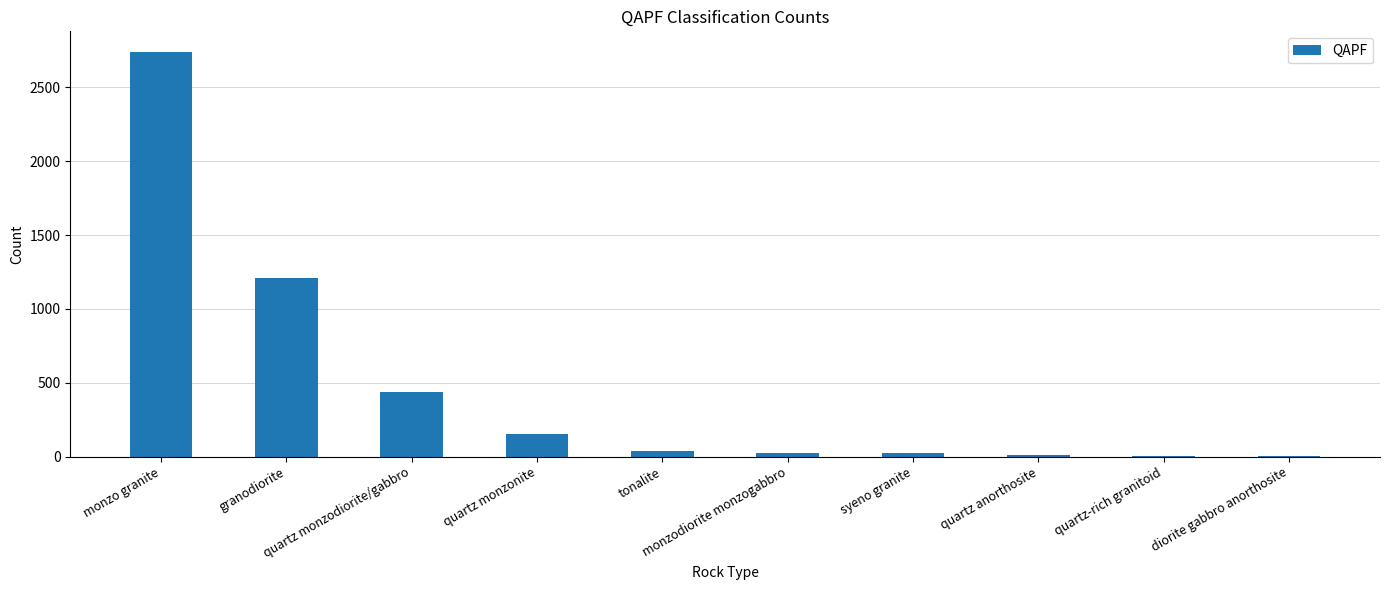

What is the maximum value shown in the chart?

2743